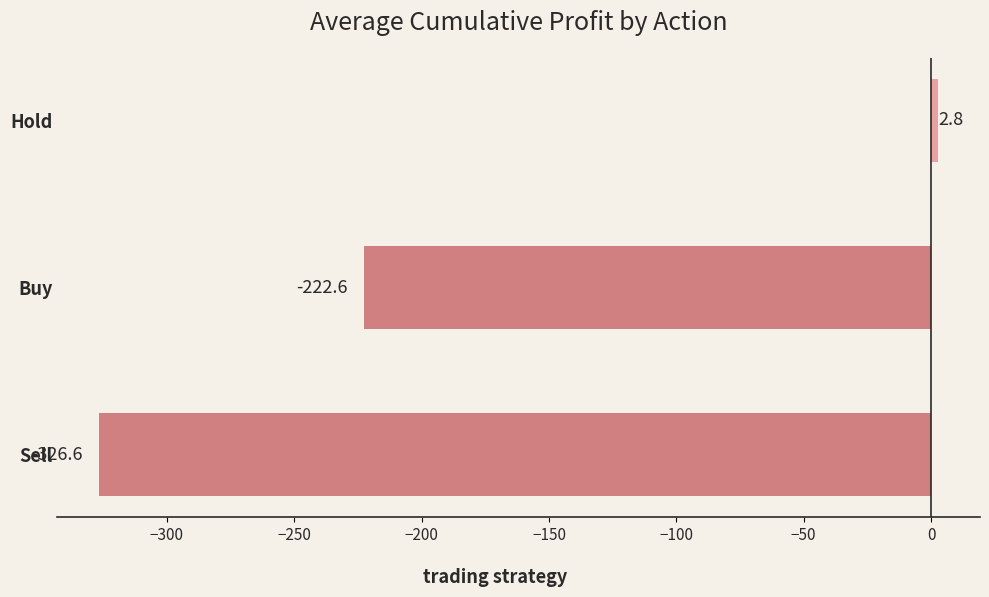

At which label is the value closest to -161?

Buy